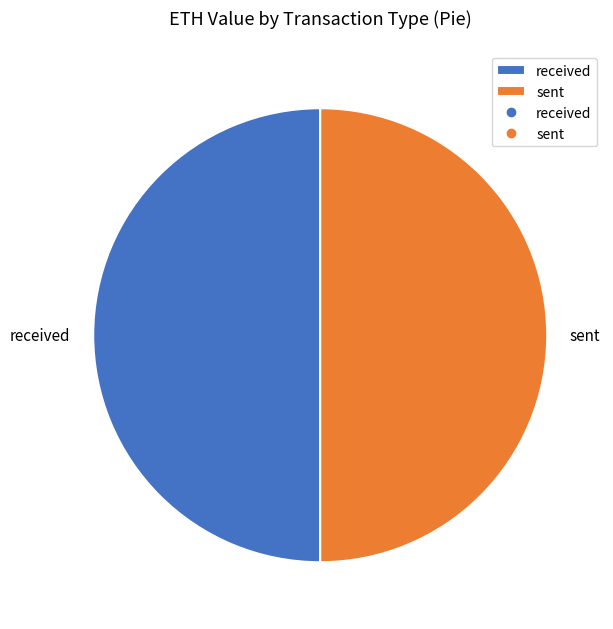

What is the ratio of the value at received to the value at sent?

1.0